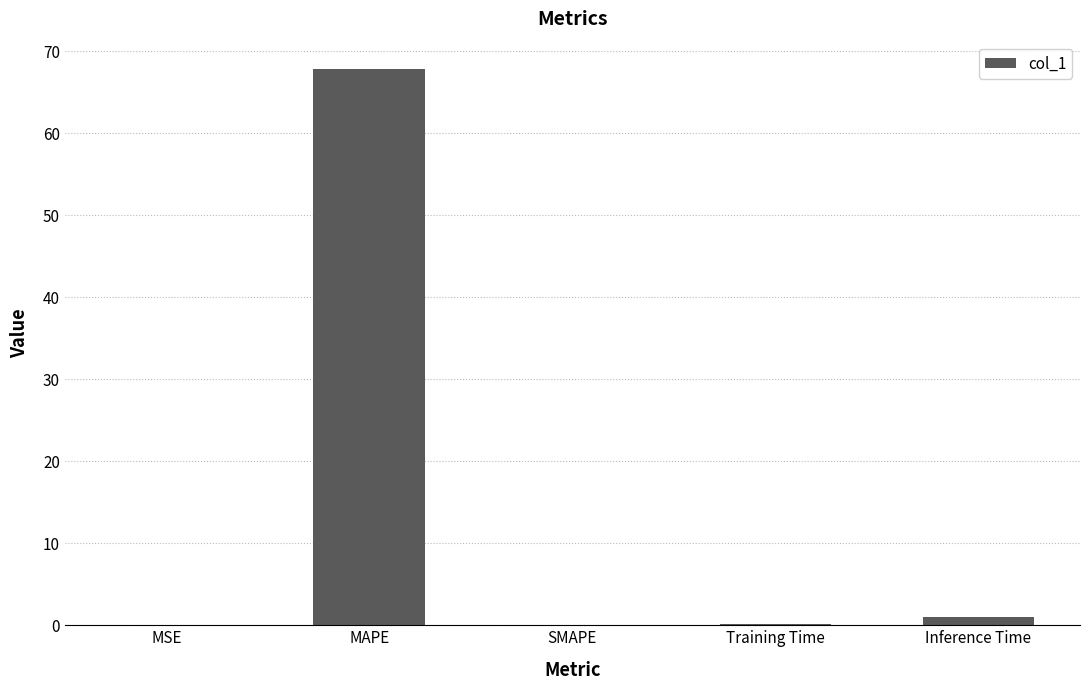

What is the greatest value displayed?

67.8